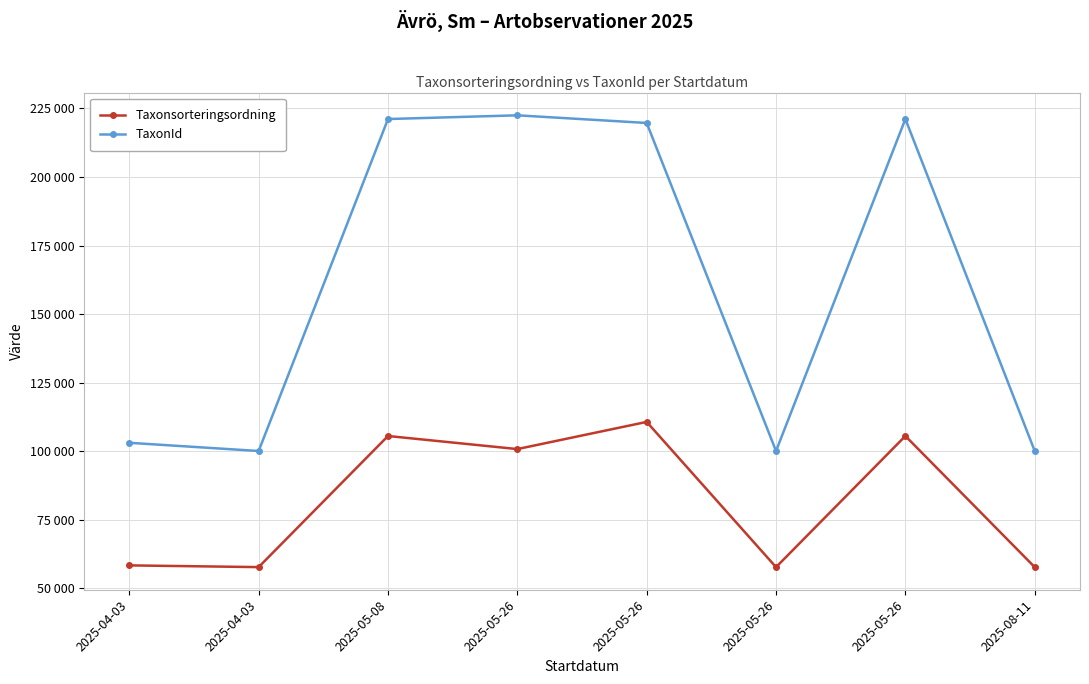

Does the chart have visible grid lines?

Yes